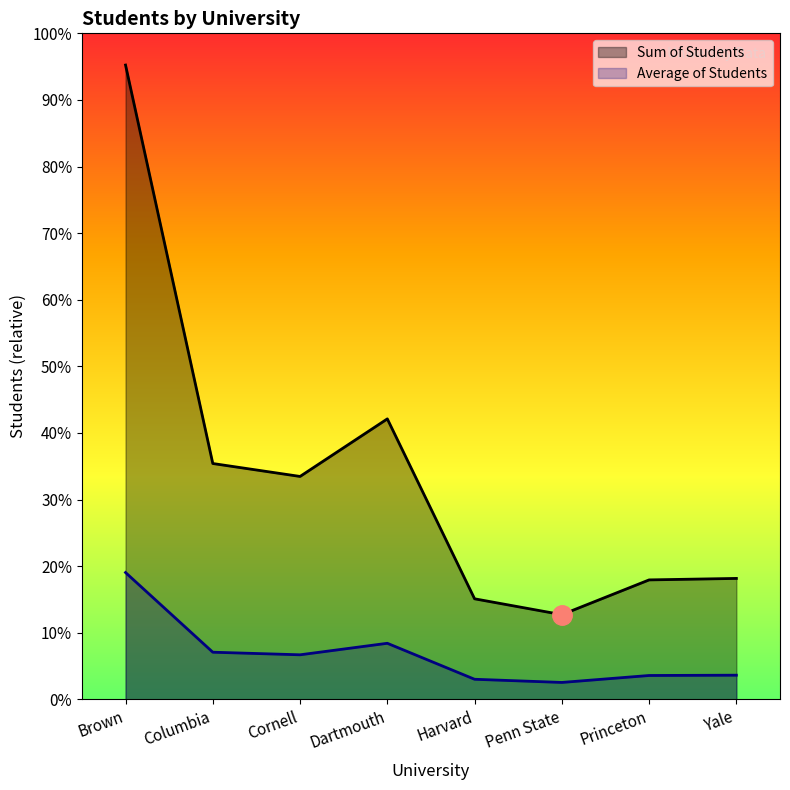

How many interior local valleys does the Sum of Students series have?

2